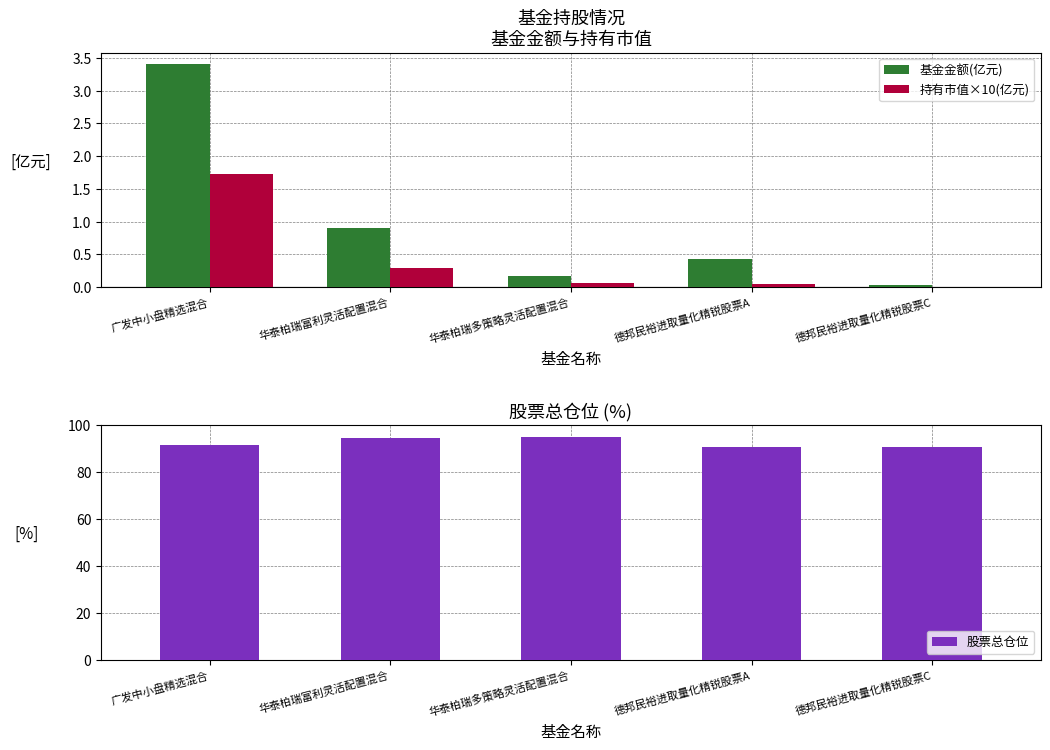

What is the difference between the maximum and minimum values in the 持有市值×10(亿元) series?

1.7